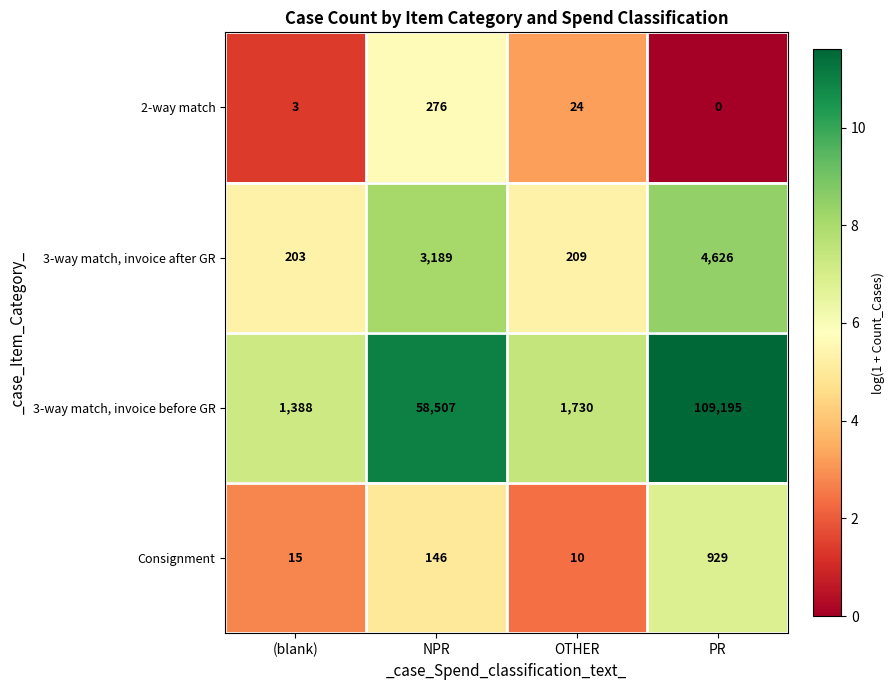

What is the total value across all series at NPR?

62118